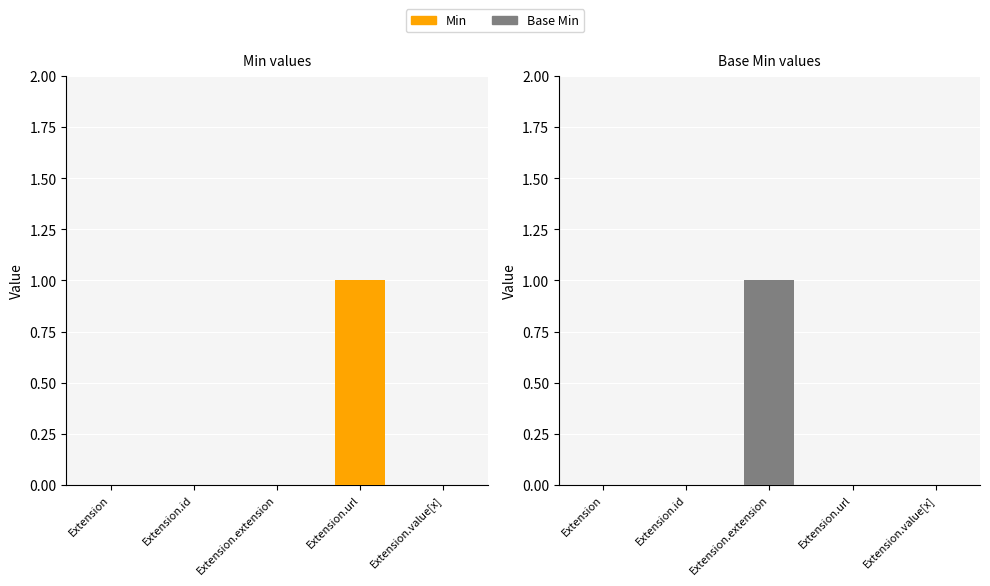

What is the greatest value displayed?

1